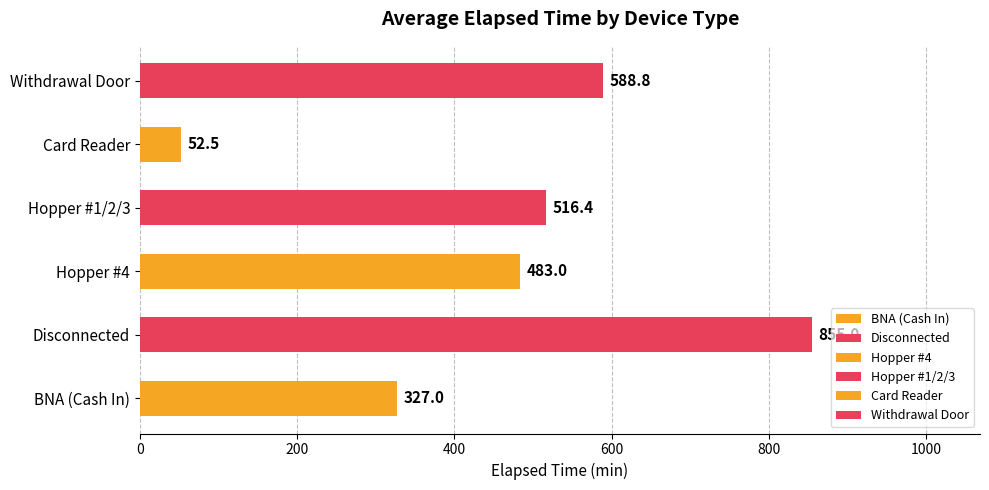

What is the change in value from Disconnected to Hopper #1/2/3?

-338.6